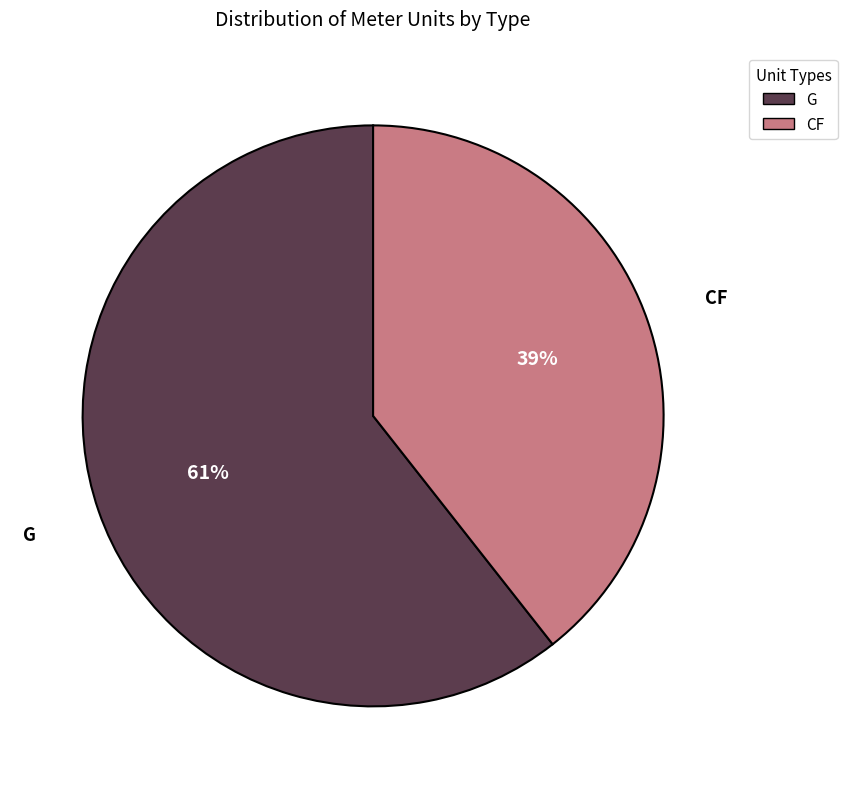

True or false: G accounts for 61% of the total.

True